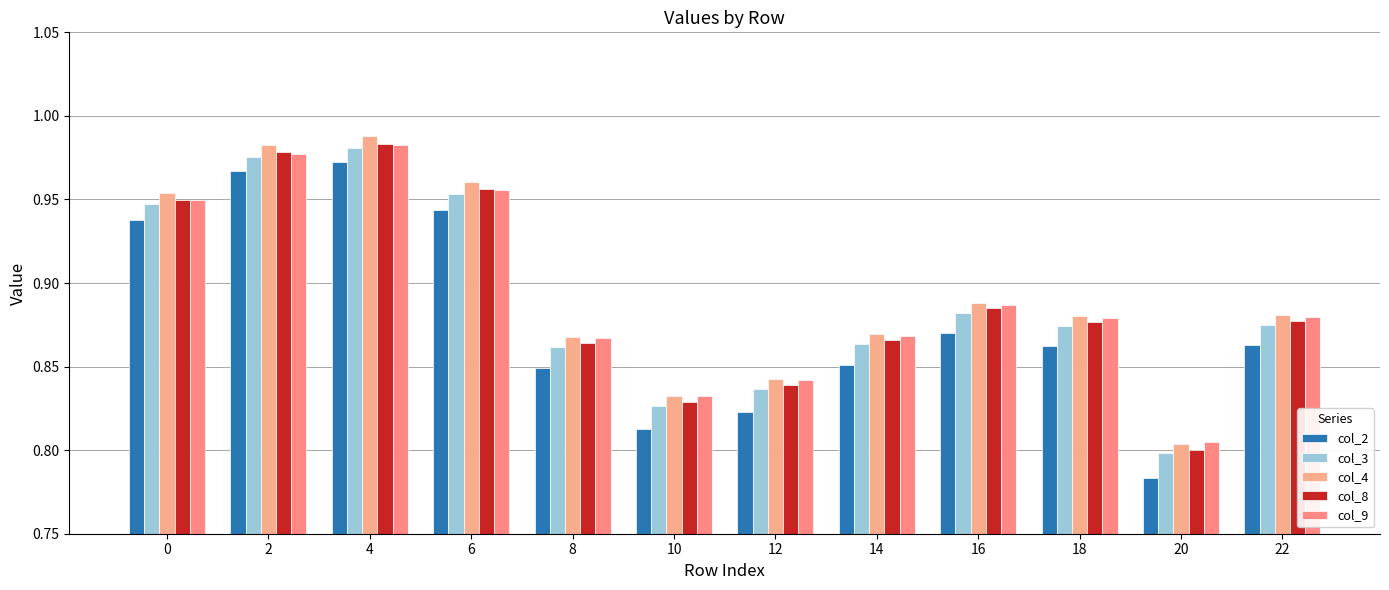

How many data points does each series have?

12